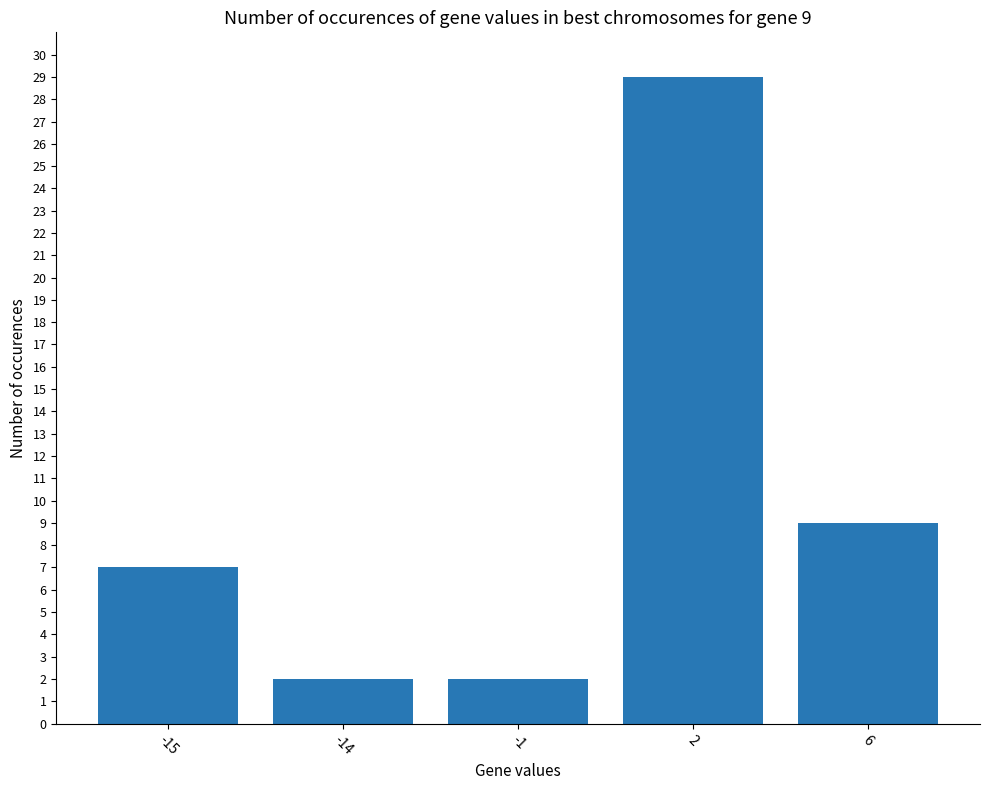

What is the change in value from -1 to 6?

+7